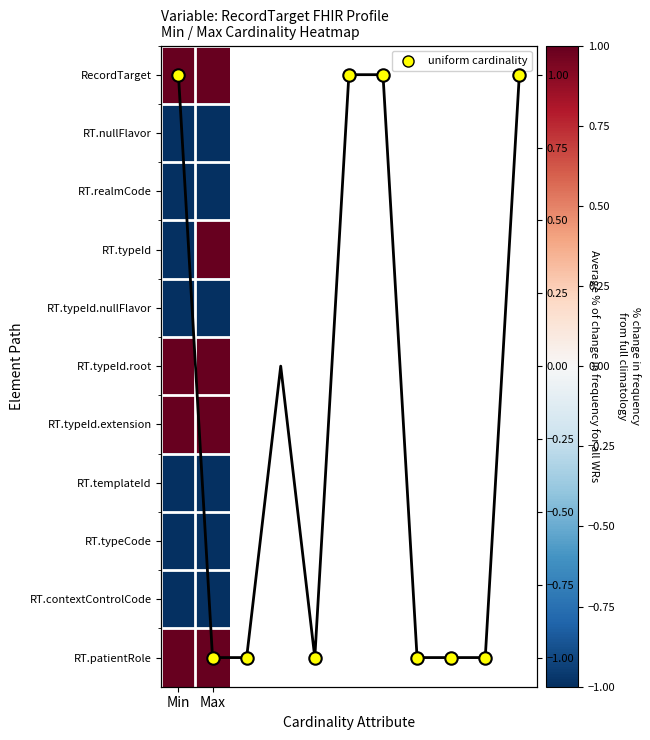

Is the value of RT.nullFlavor at Max greater than the value of RT.typeCode at Max?

No